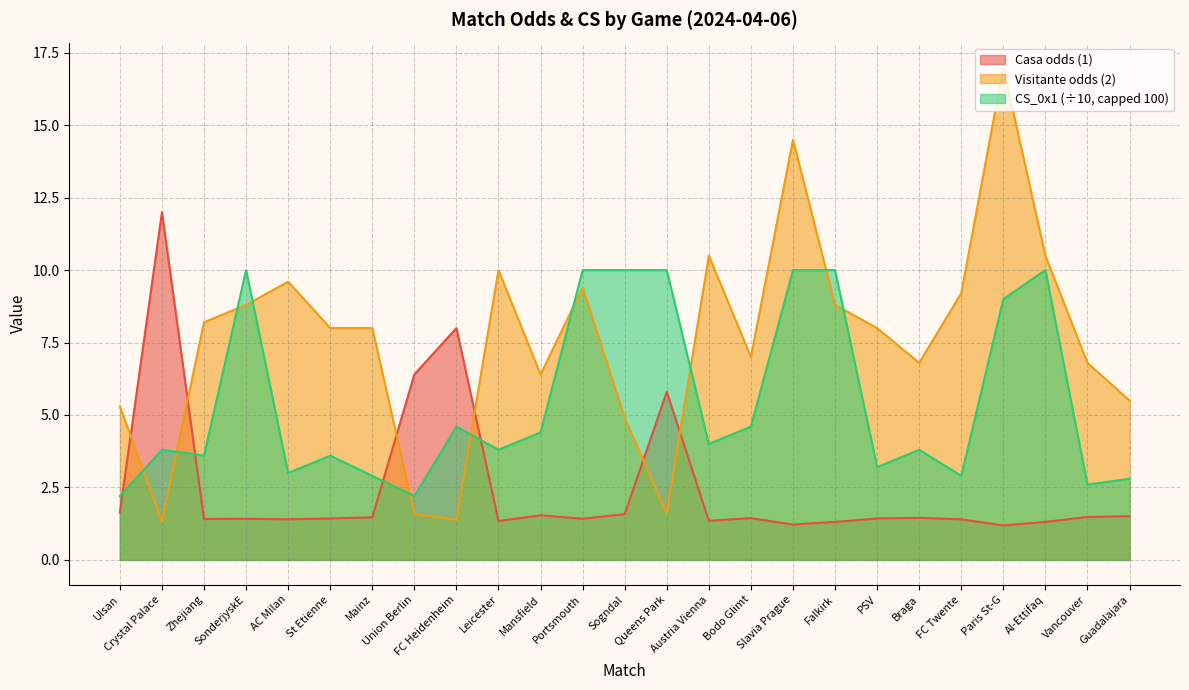

Rank the series by their maximum value, from lowest to highest.

CS_0x1 (÷10, capped 100), Casa odds (1), Visitante odds (2)